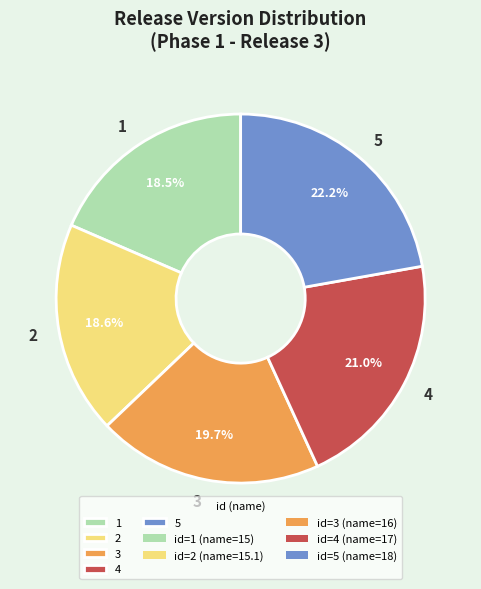

What is the total percentage of 4 and 2?

39.6%